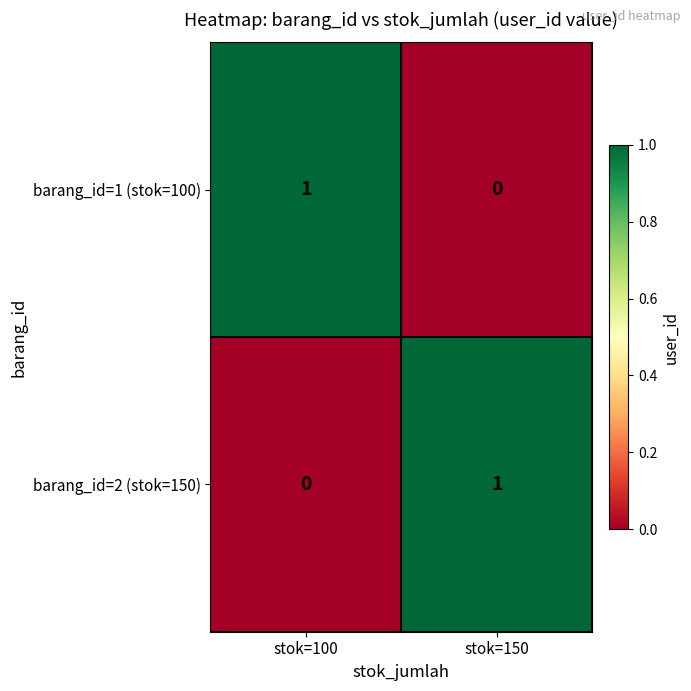

At stok=100, list the series in order from smallest to largest.

barang_id=2 (stok=150), barang_id=1 (stok=100)